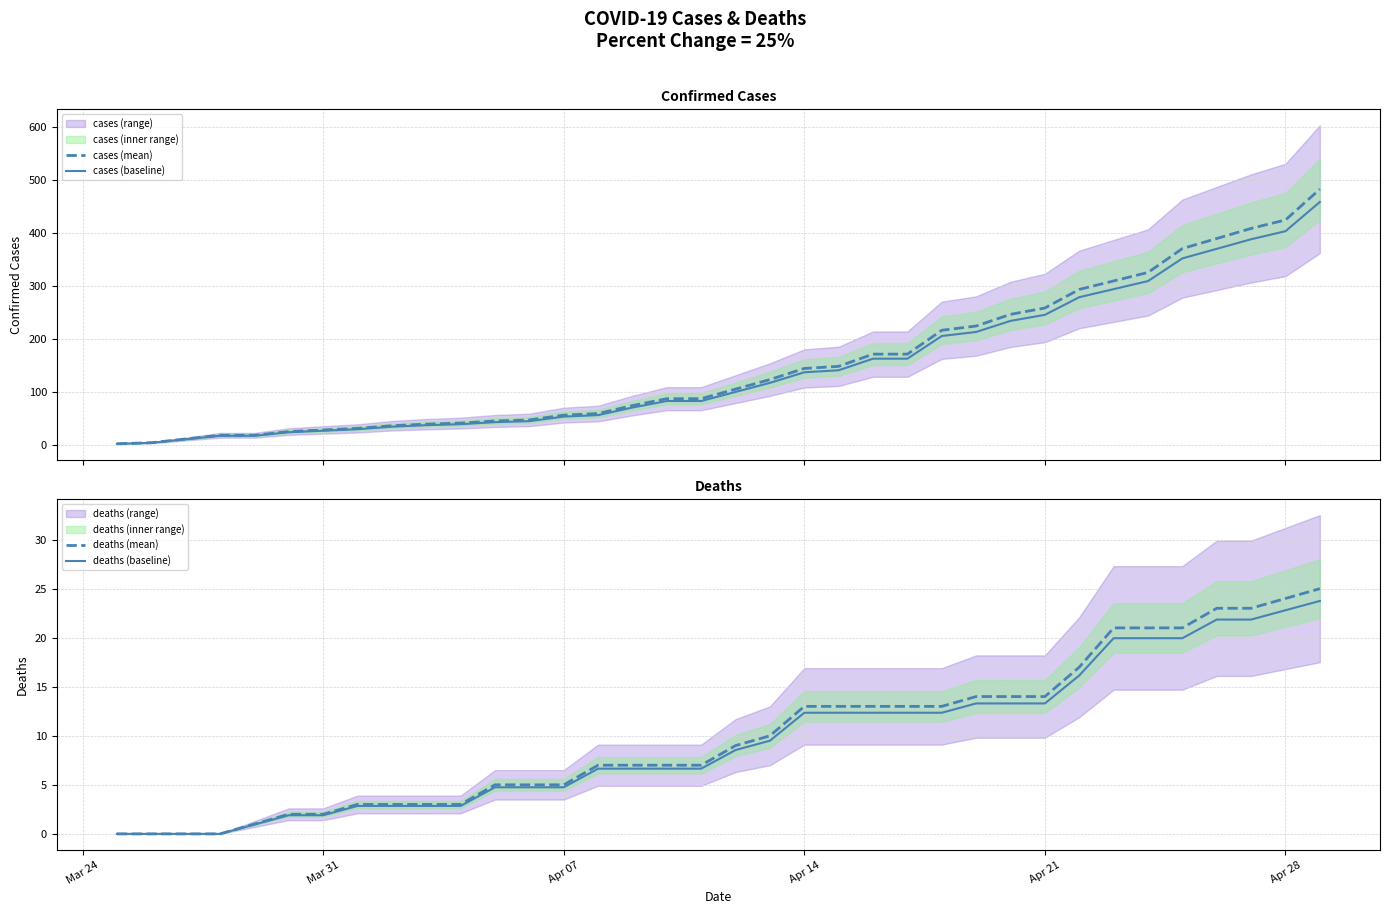

Is it true that deaths (baseline) equals 0.8 at Mar 31?

False